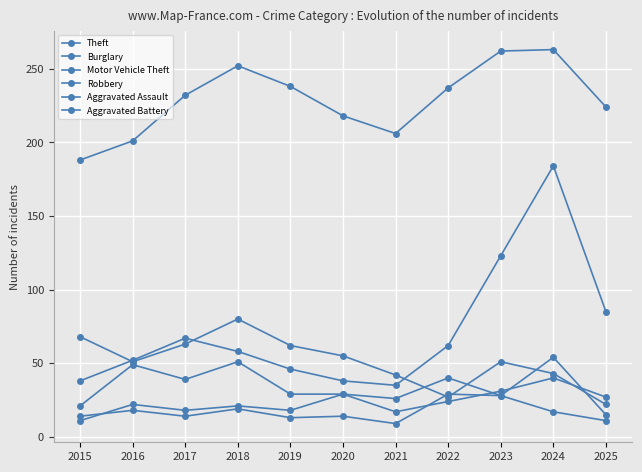

What is the minimum value for Aggravated Battery?

9